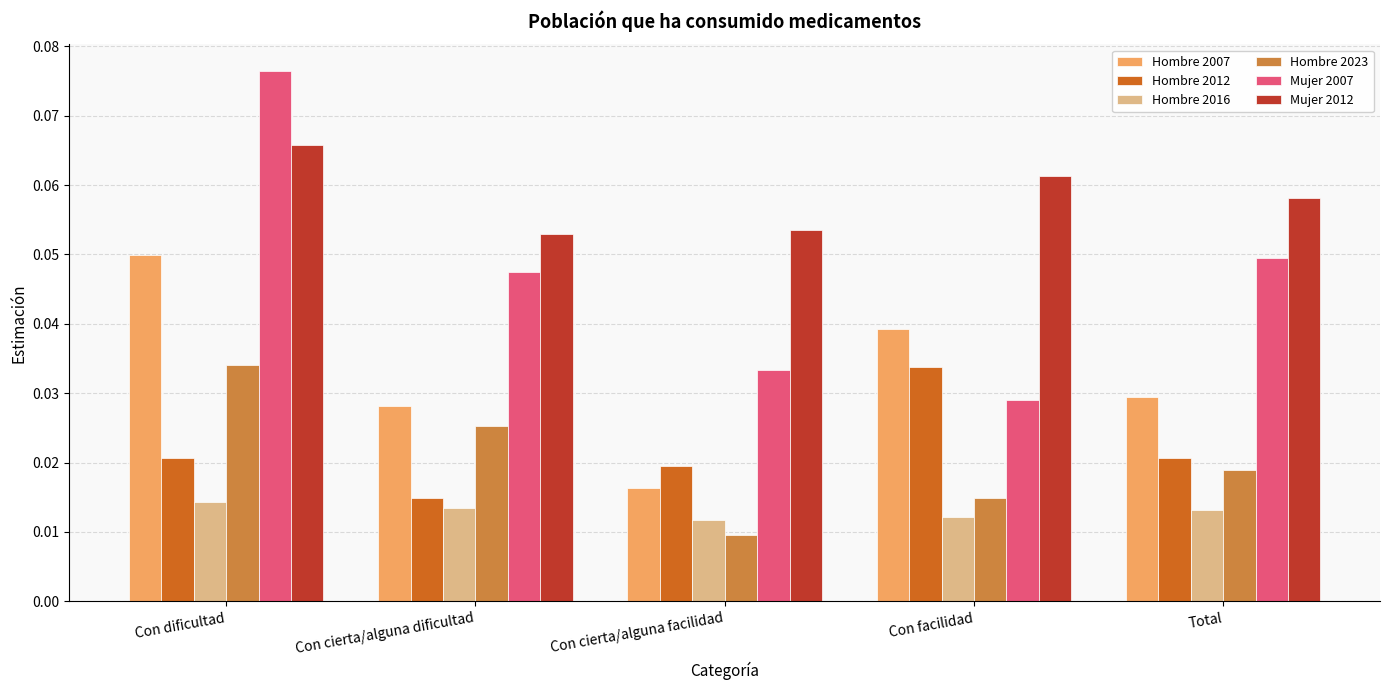

At Con dificultad, list the series in order from largest to smallest.

Mujer 2007, Mujer 2012, Hombre 2007, Hombre 2023, Hombre 2012, Hombre 2016